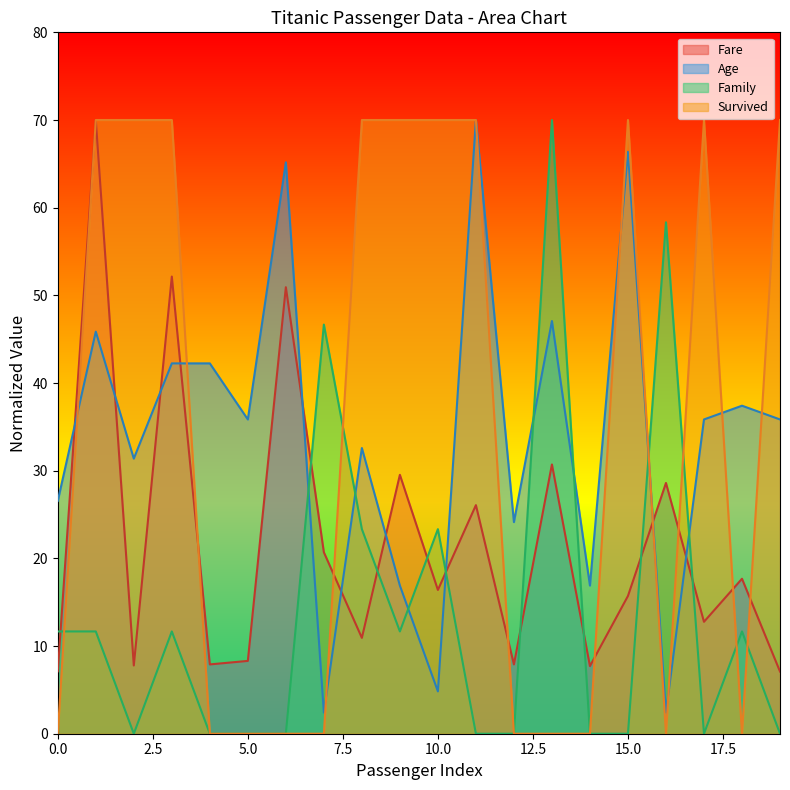

Is it true that Age equals 35.8 at 19?

True